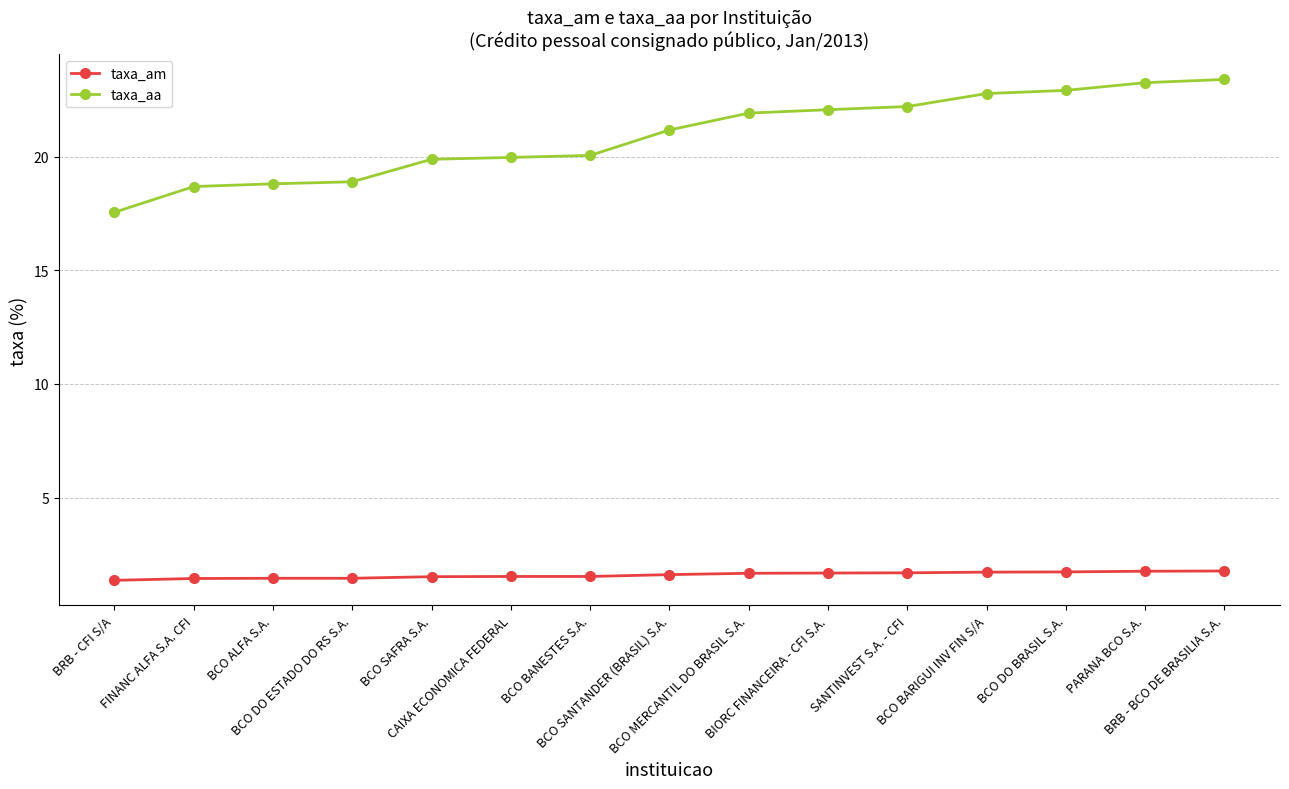

What is the label of the 8th point from the left?

BCO SANTANDER (BRASIL) S.A.